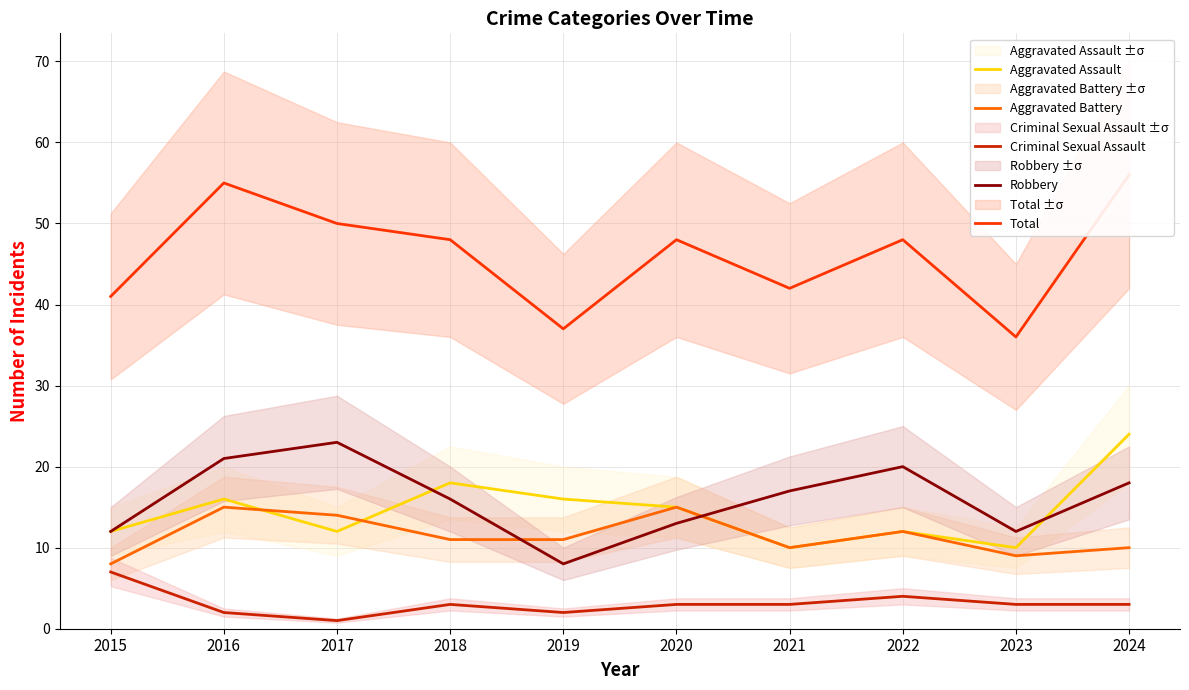

How many series are shown in this chart?

5